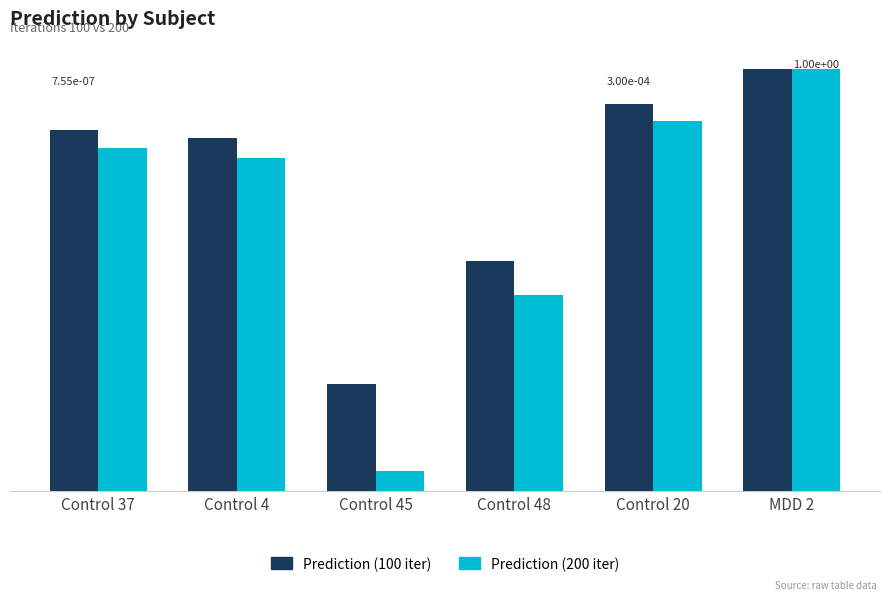

True or false: Prediction (200 iter) has a value of 0.0 at Control 20.

True